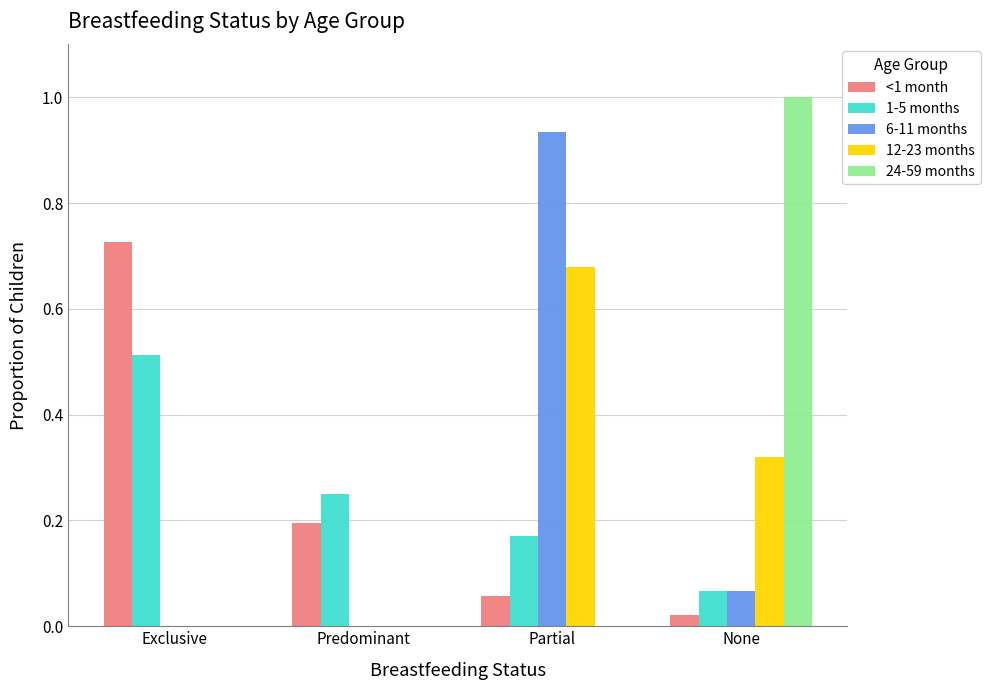

Between Exclusive and Predominant, which series saw the biggest shift?

<1 month